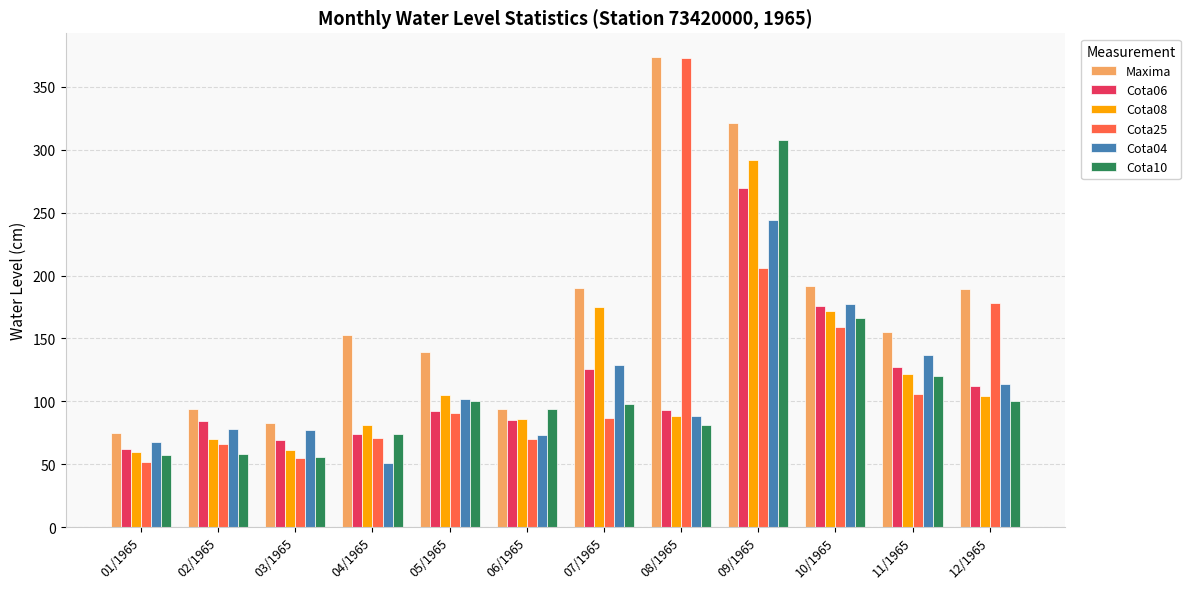

True or false: Cota10 has a value of 81 at 08/1965.

True